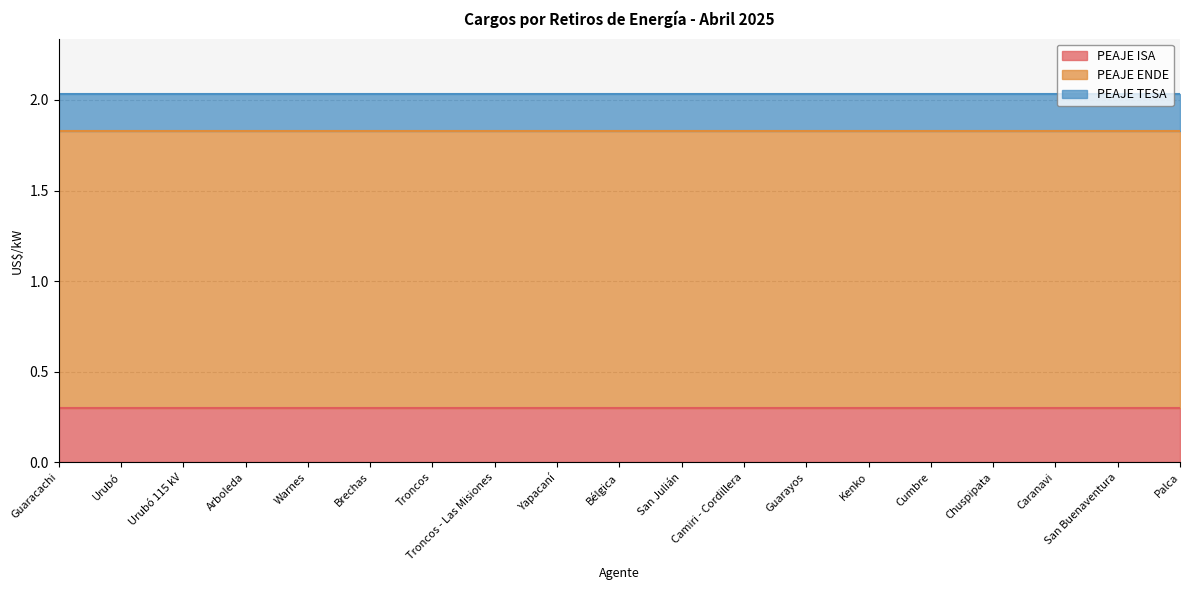

At which label is PEAJE TESA closest to 0?

Guaracachi